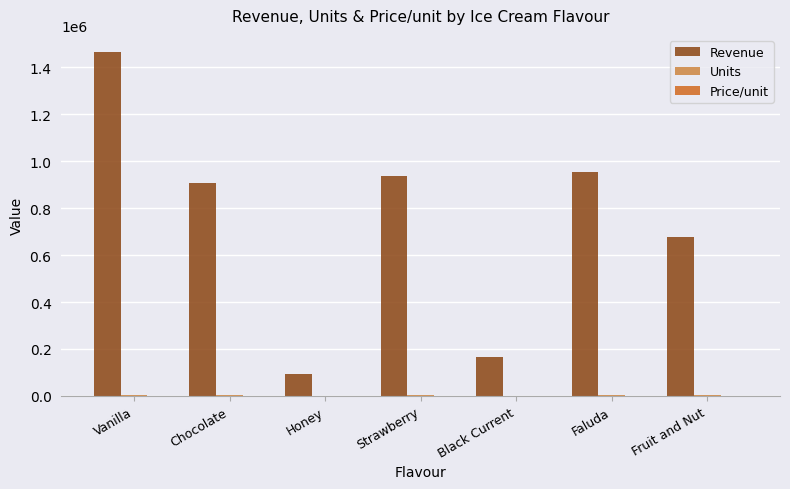

Which series has the largest total across all categories?

Revenue